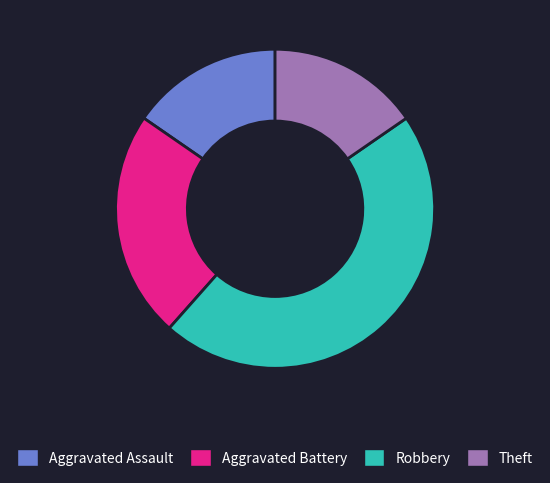

What is the ratio of the value at Aggravated Assault to the value at Aggravated Battery?

0.7